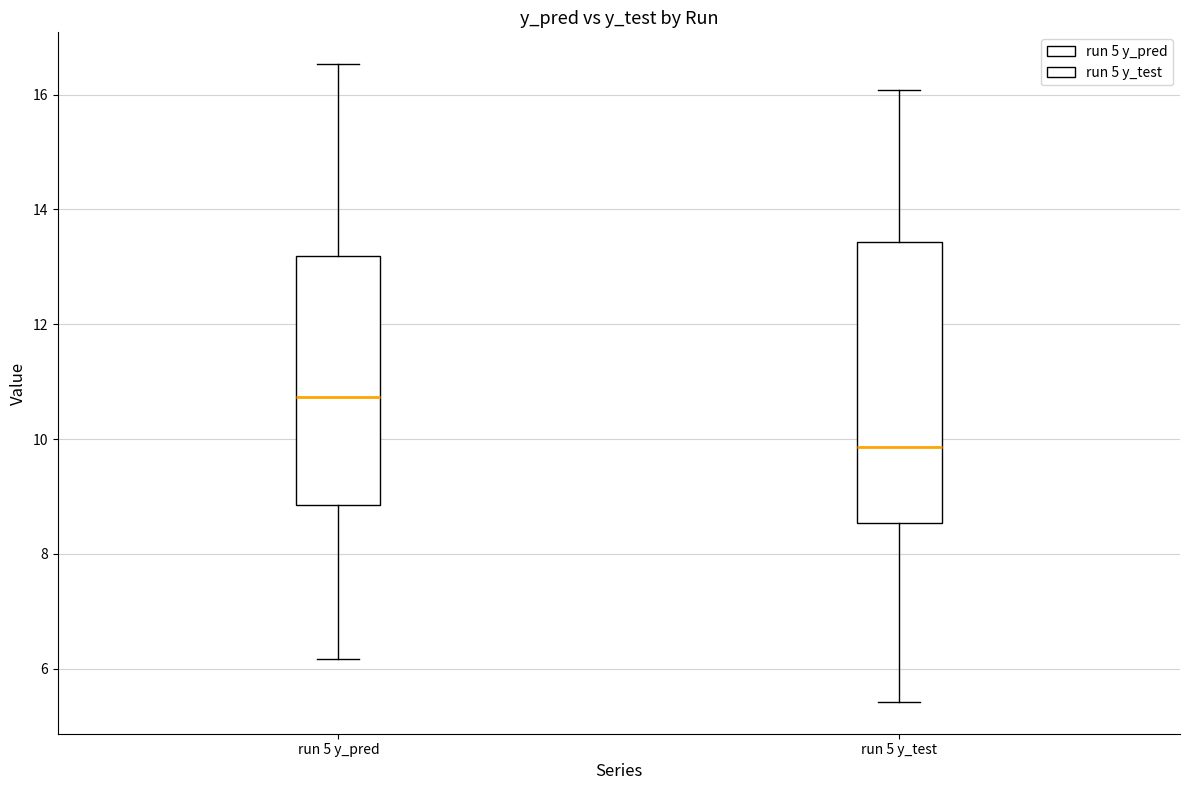

Which box is the tallest, from its lower edge to its upper edge?

run 5 y_test